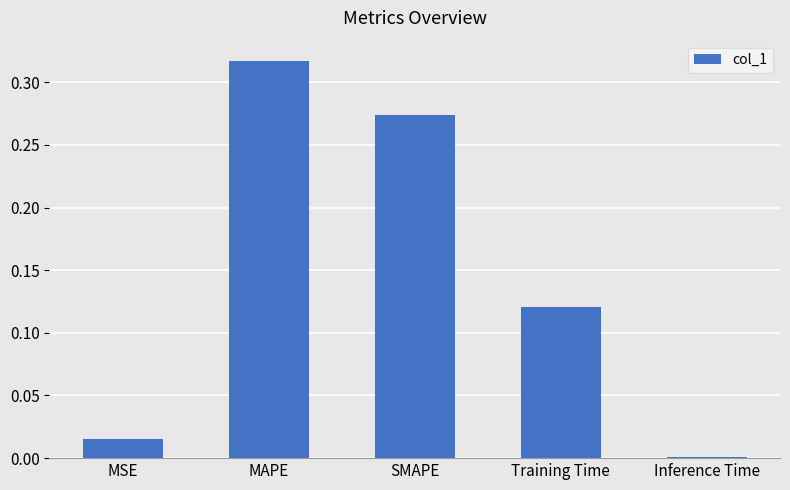

At which label is the value closest to 0?

Inference Time